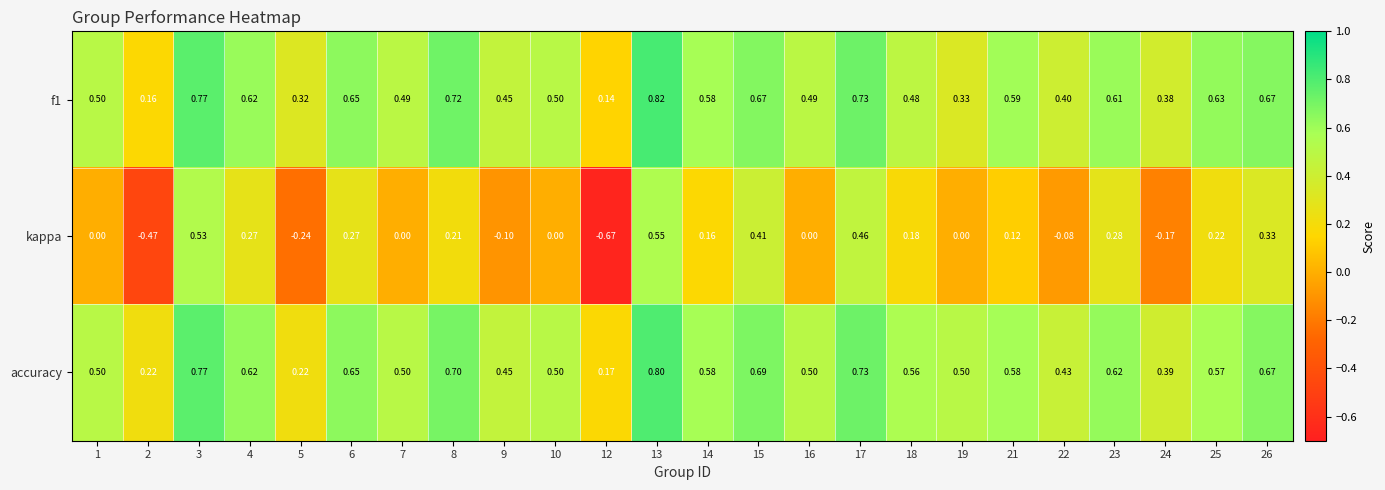

At which category is the sum across all series the highest?

13